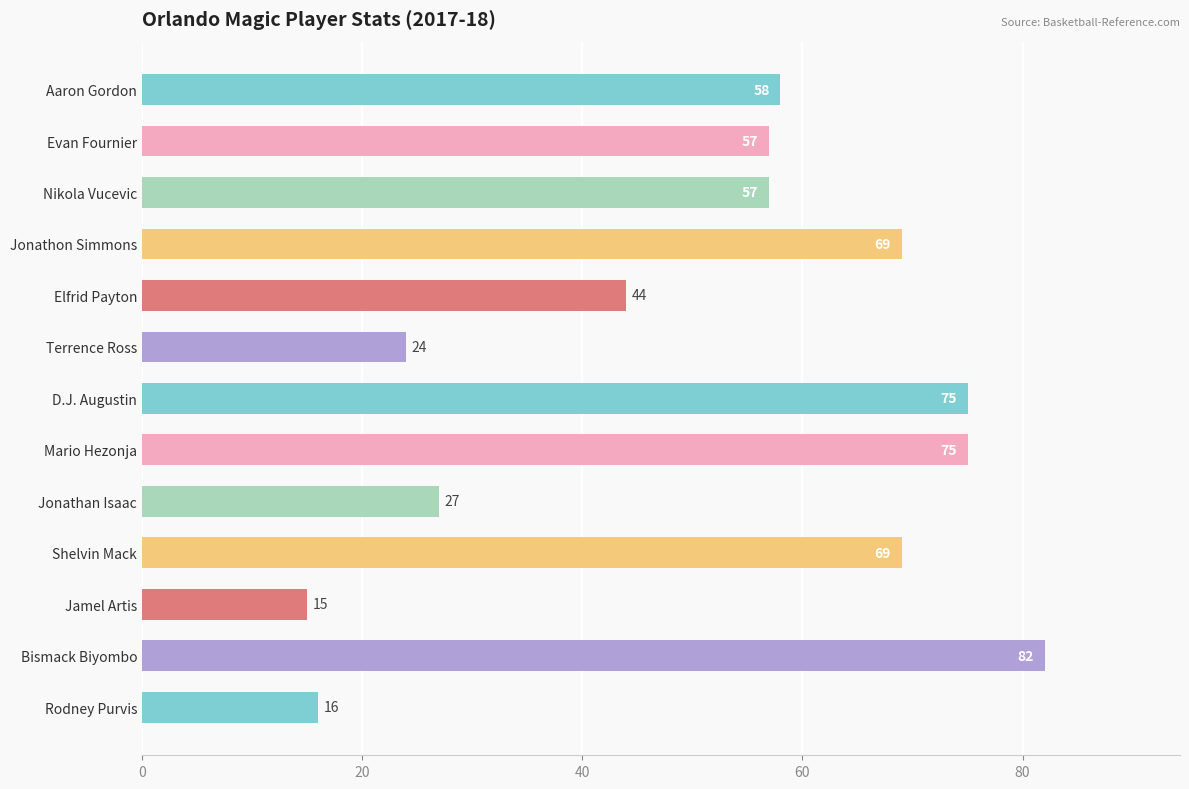

Reading bottom to top, transcribe all the data shown in this chart.

16	82	15	69	27	75	75	24	44	69	57	57	58